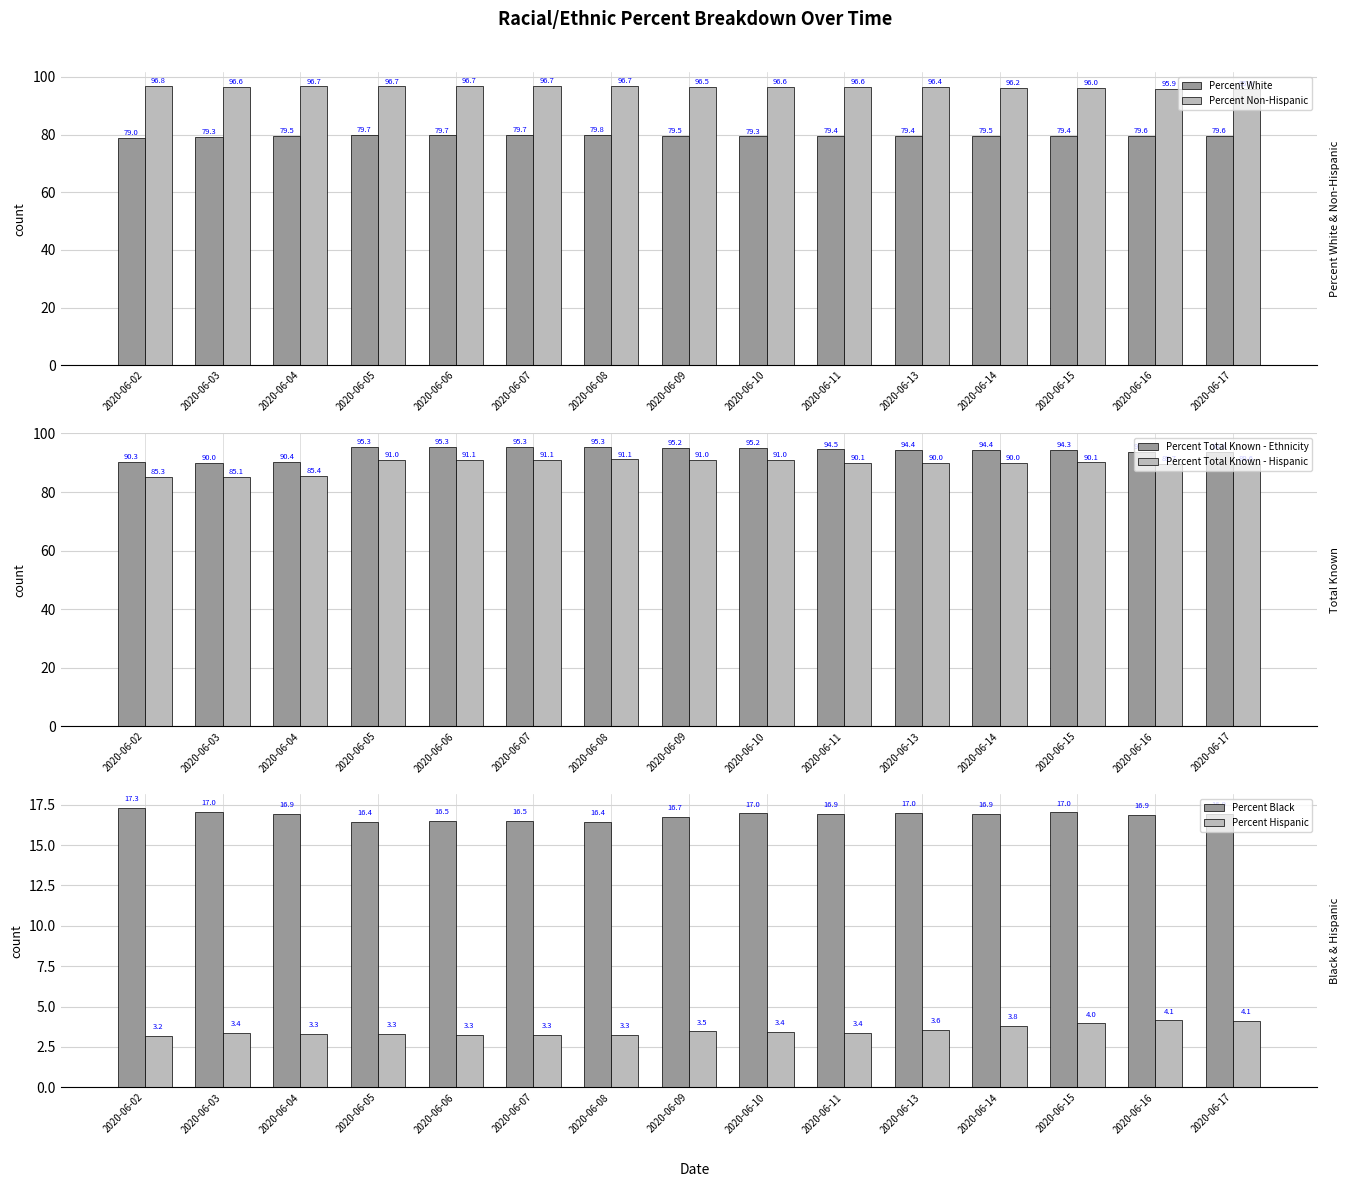

Are the bars grouped side by side (vs. stacked)?

Yes